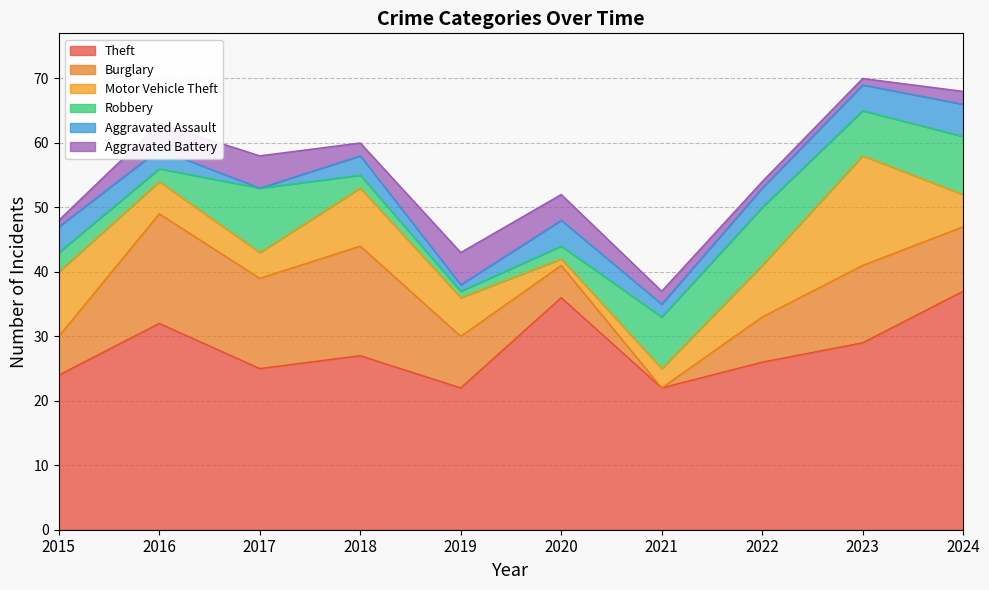

Is it true that Robbery equals 10 at 2017?

True